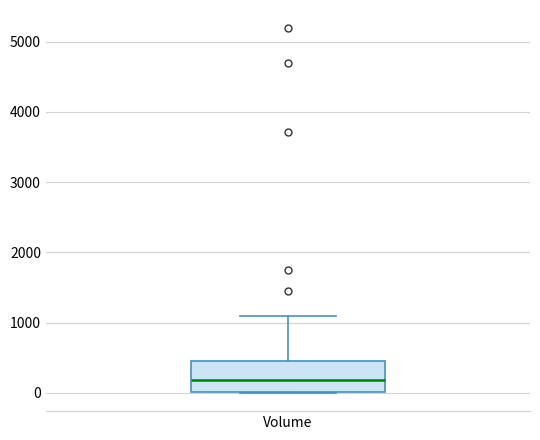

Where does the median line of the box for Volume sit on the y-axis? The values are not printed on the chart, so give them approximately, as read against the axis.

200